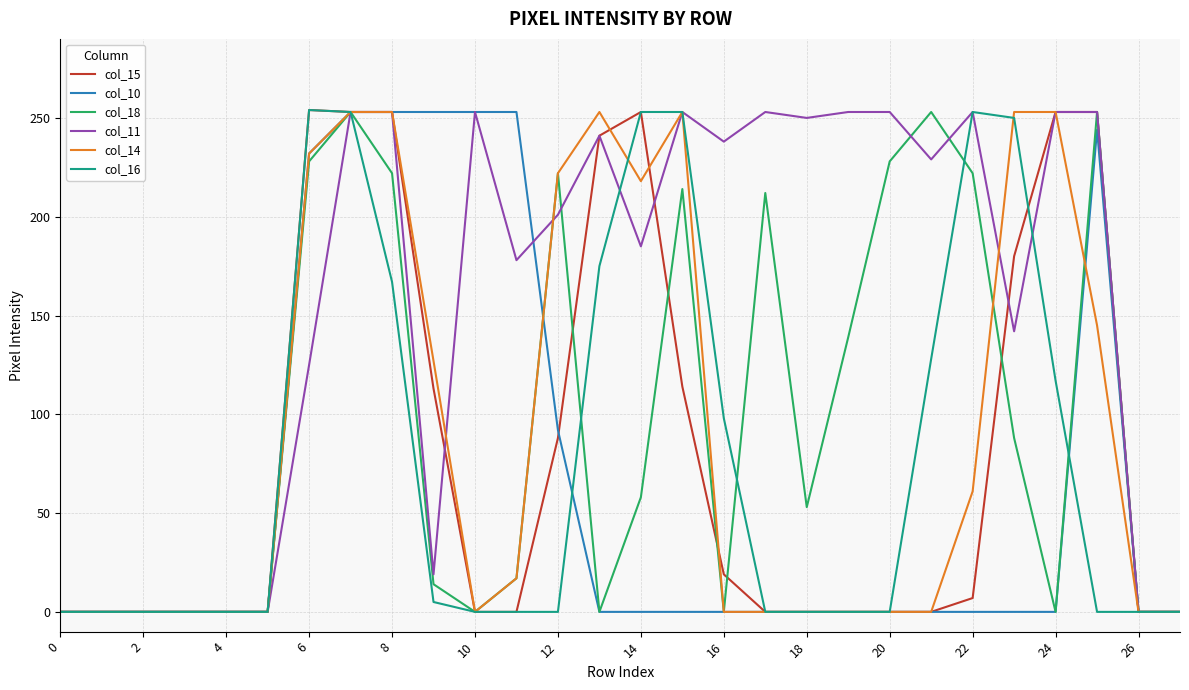

True or false: col_15 has more than 1 interior local peaks.

True